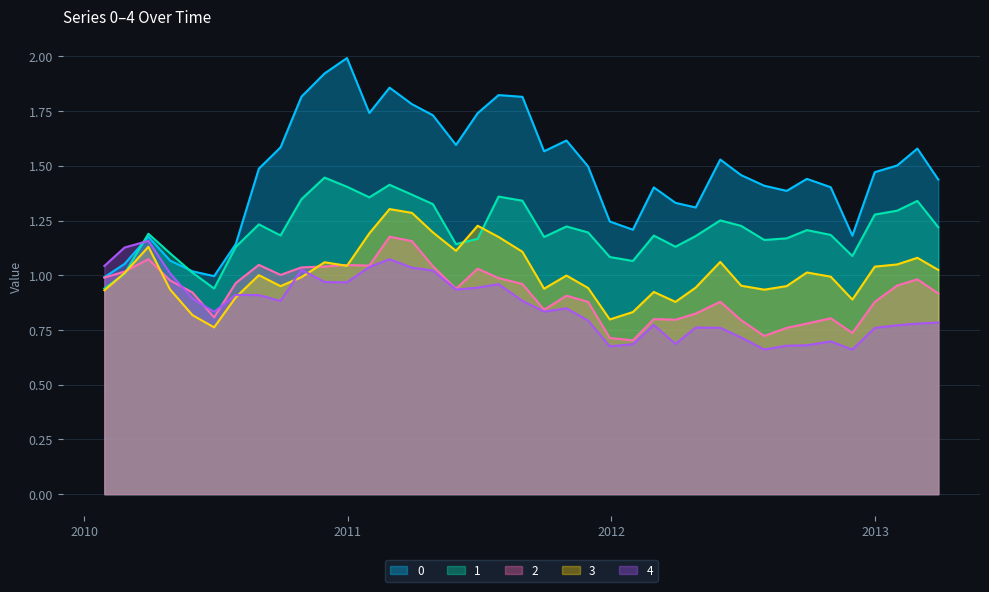

What is the value of the 1 point at the 22nd from the left?

1.2